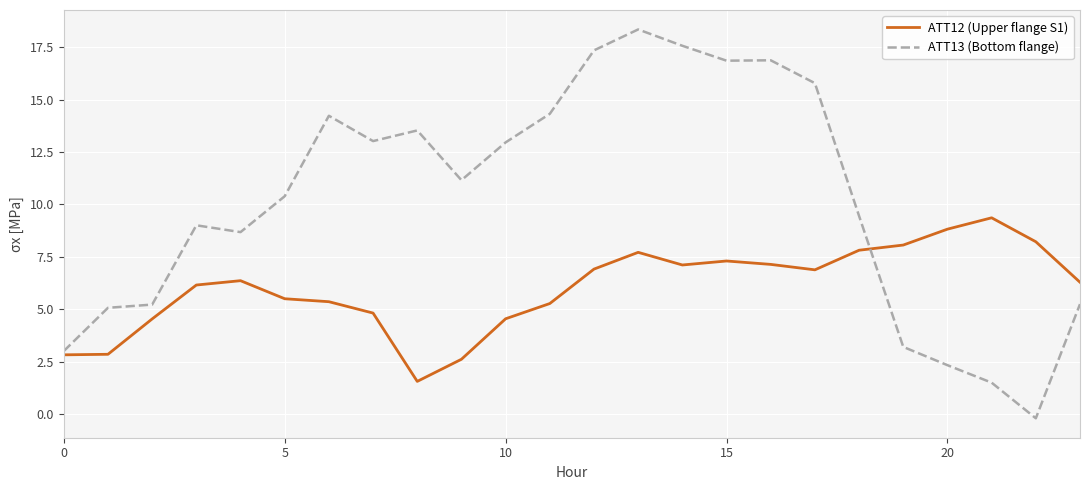

What is the maximum value shown in the chart?

18.4